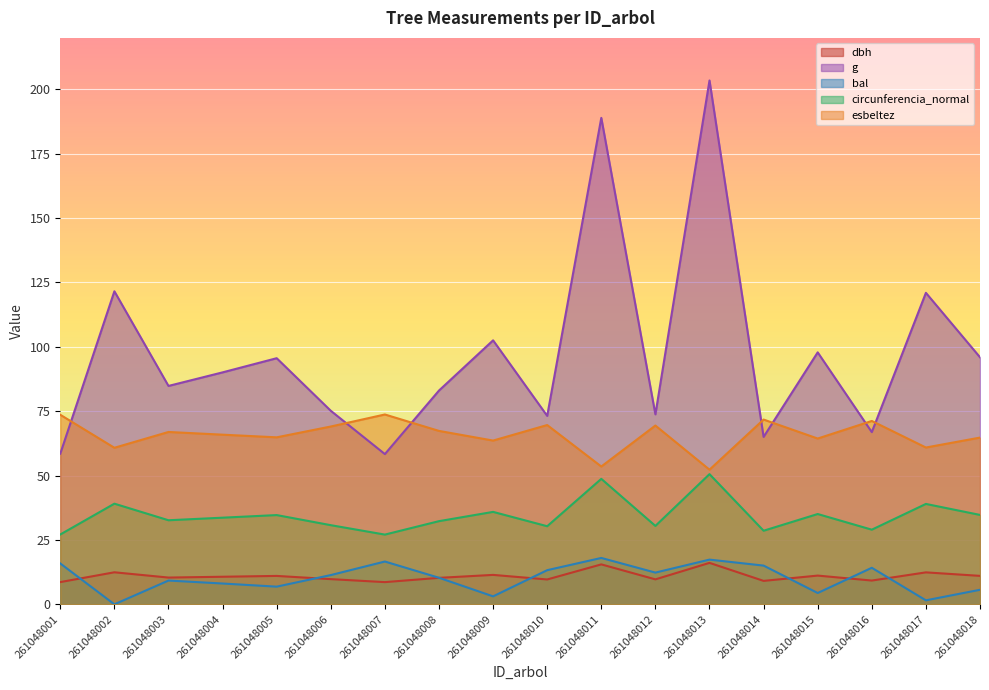

What is the highest value of the dbh series?

16.1